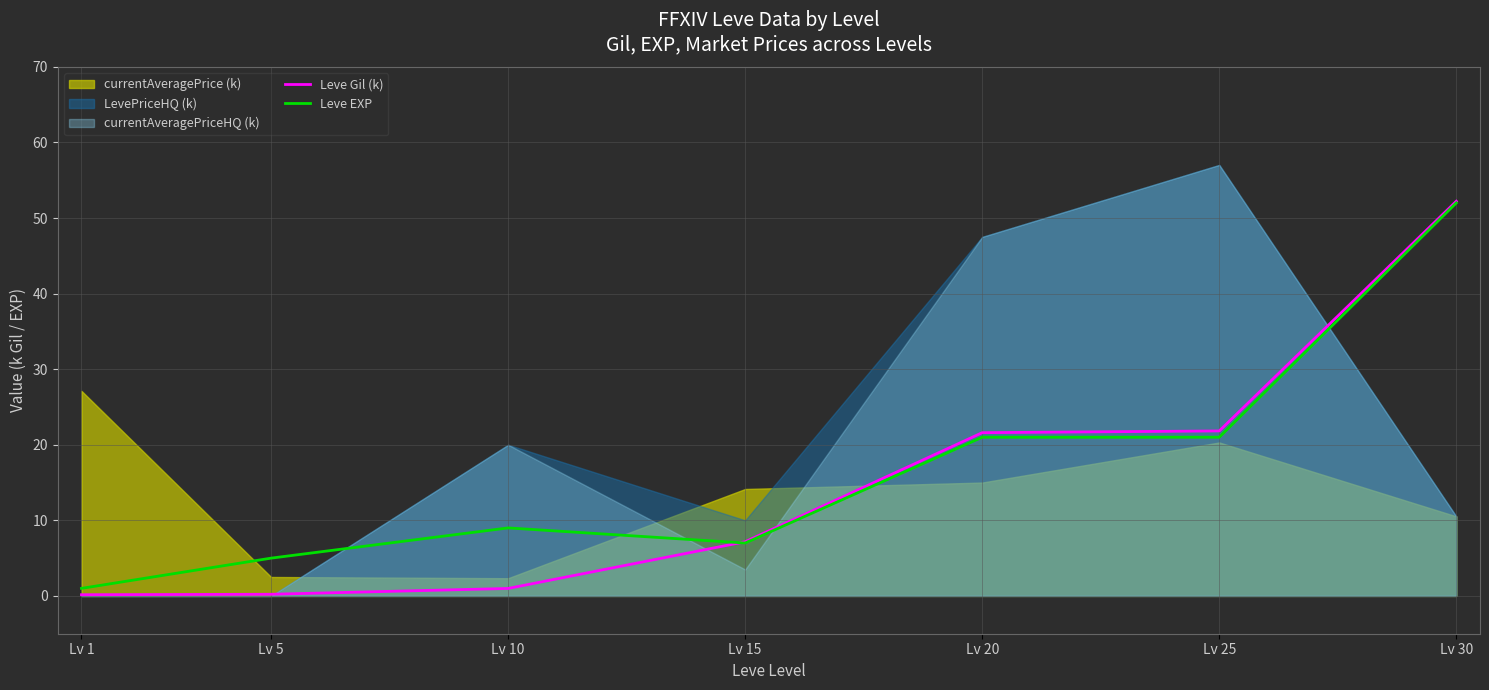

Where is the first local minimum for Leve EXP?

Lv 15